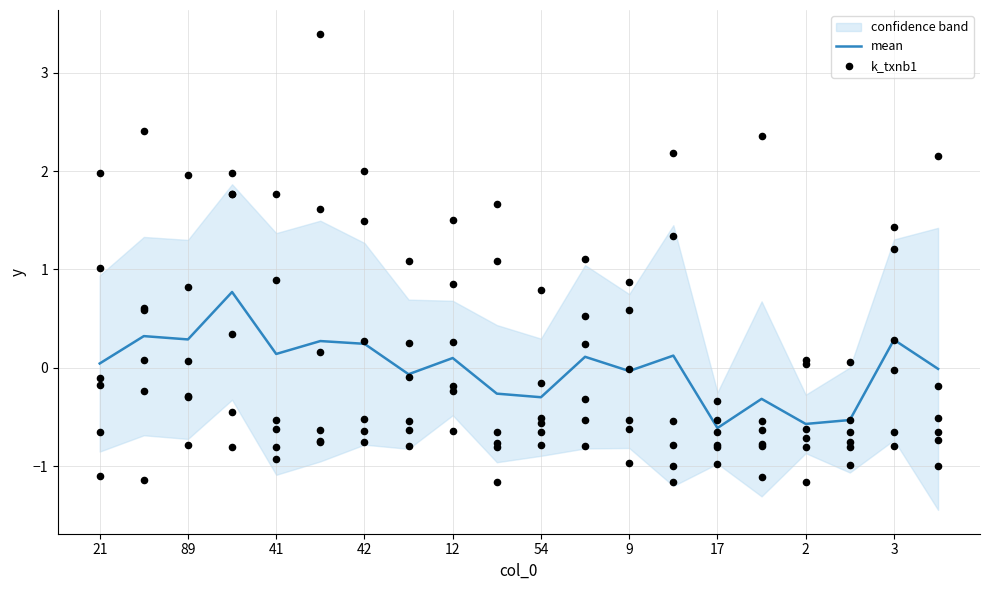

True or false: mean has a value of 0.2 at 42.

True